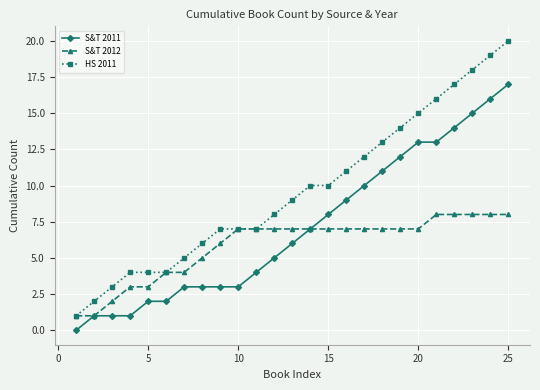

How many data points does each series have?

25